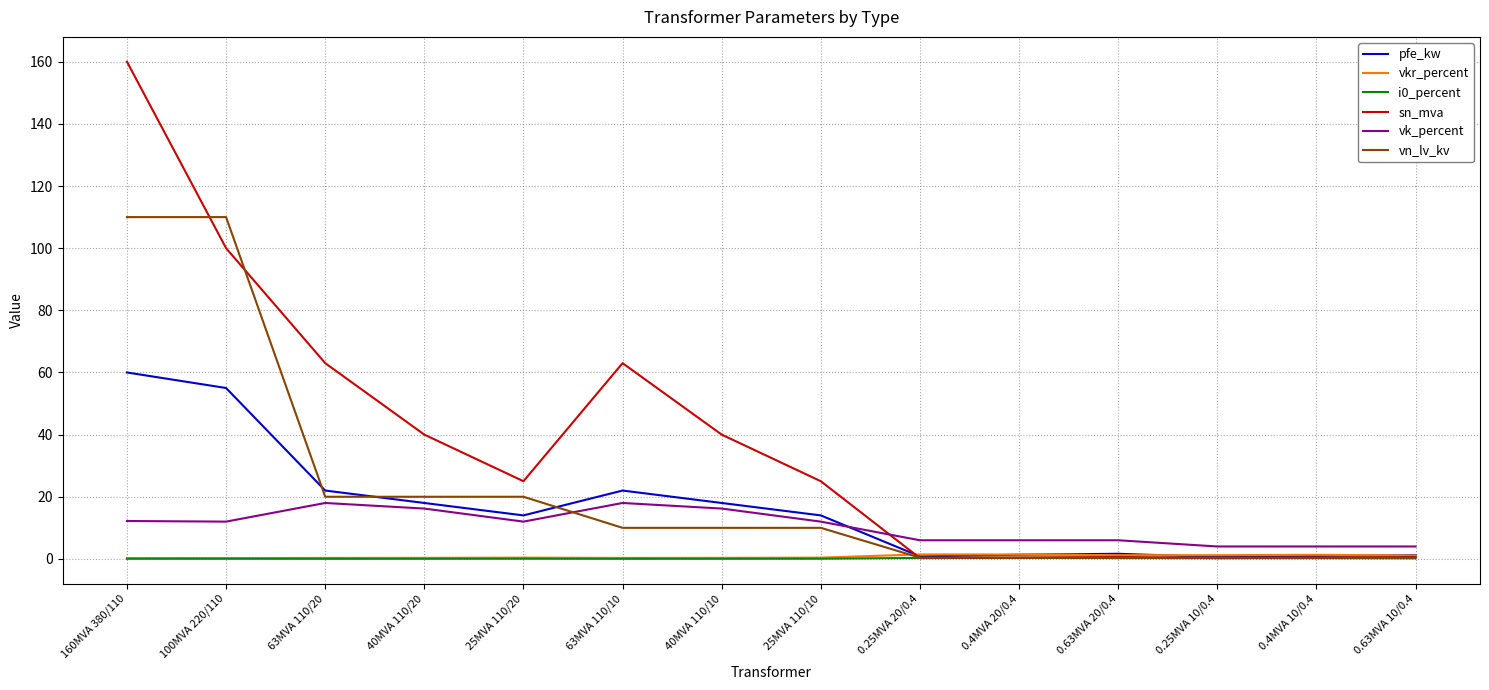

At which category is the sum across all series the highest?

160MVA 380/110